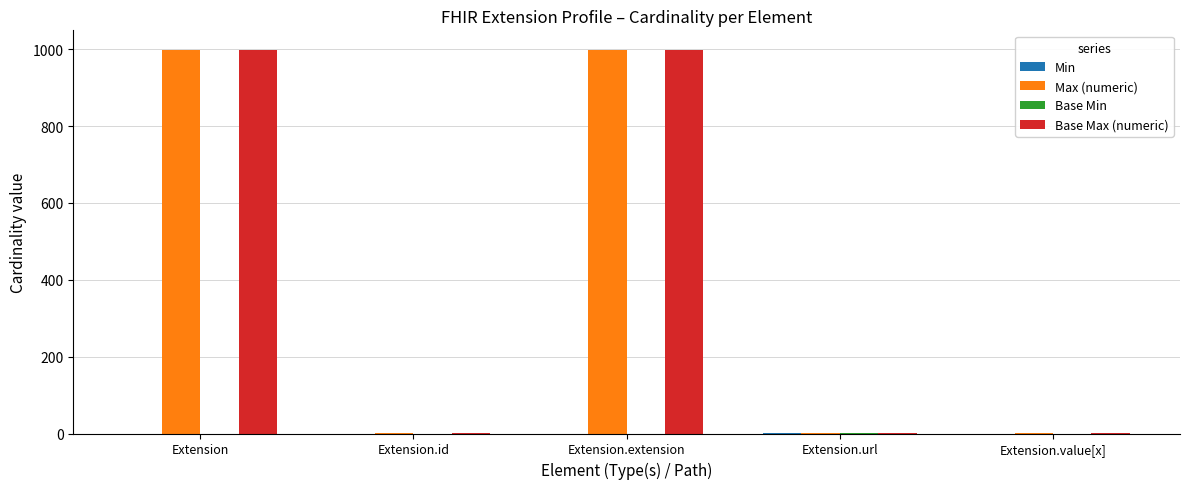

What is the sum of all Max (numeric) values?

2001